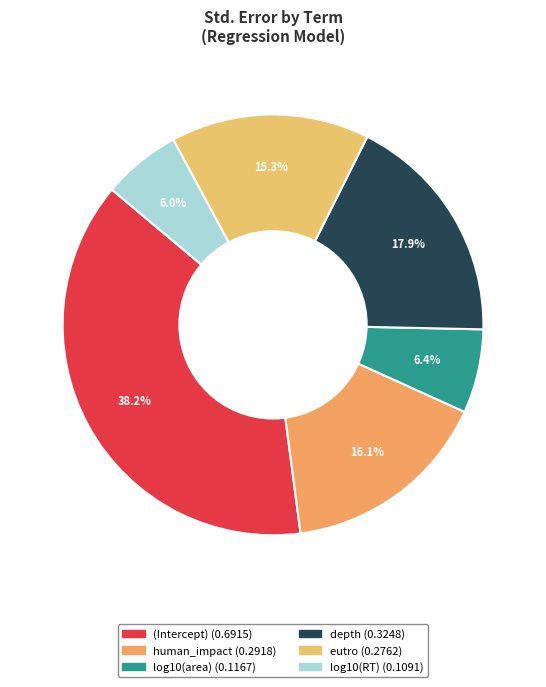

Combined, what portion of the pie is eutro and log10(area)?

21.7%